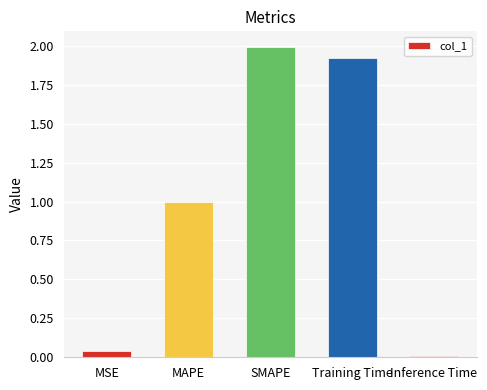

What is the label of the 3rd bar from the left?

SMAPE